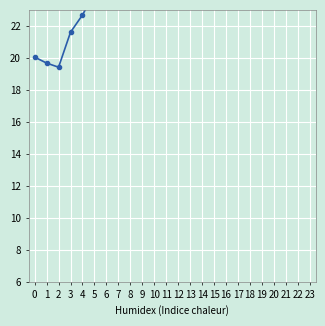

How many data points are less than 24?

8